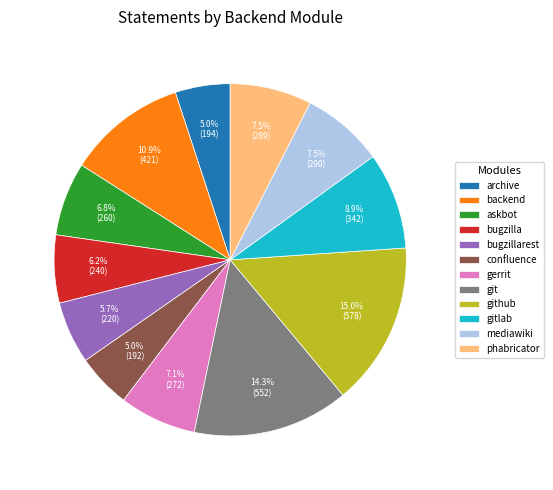

To the nearest percent, what is the average slice percentage?

8%